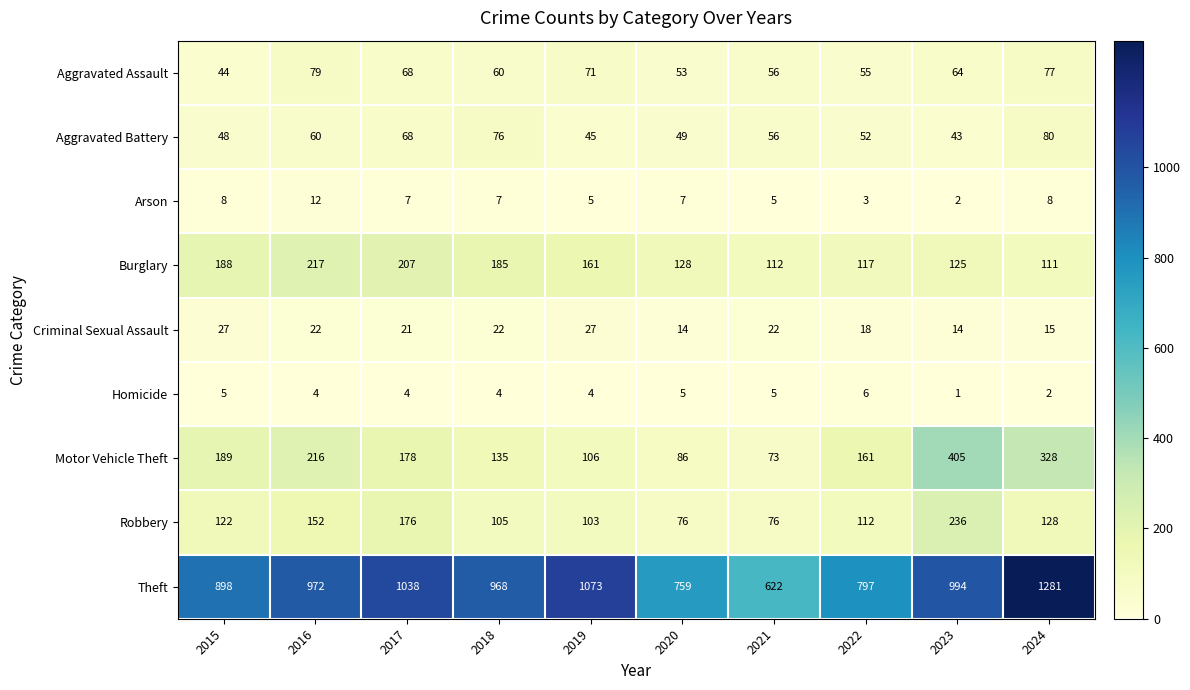

Which series changed the most between 2015 and 2018?

Theft